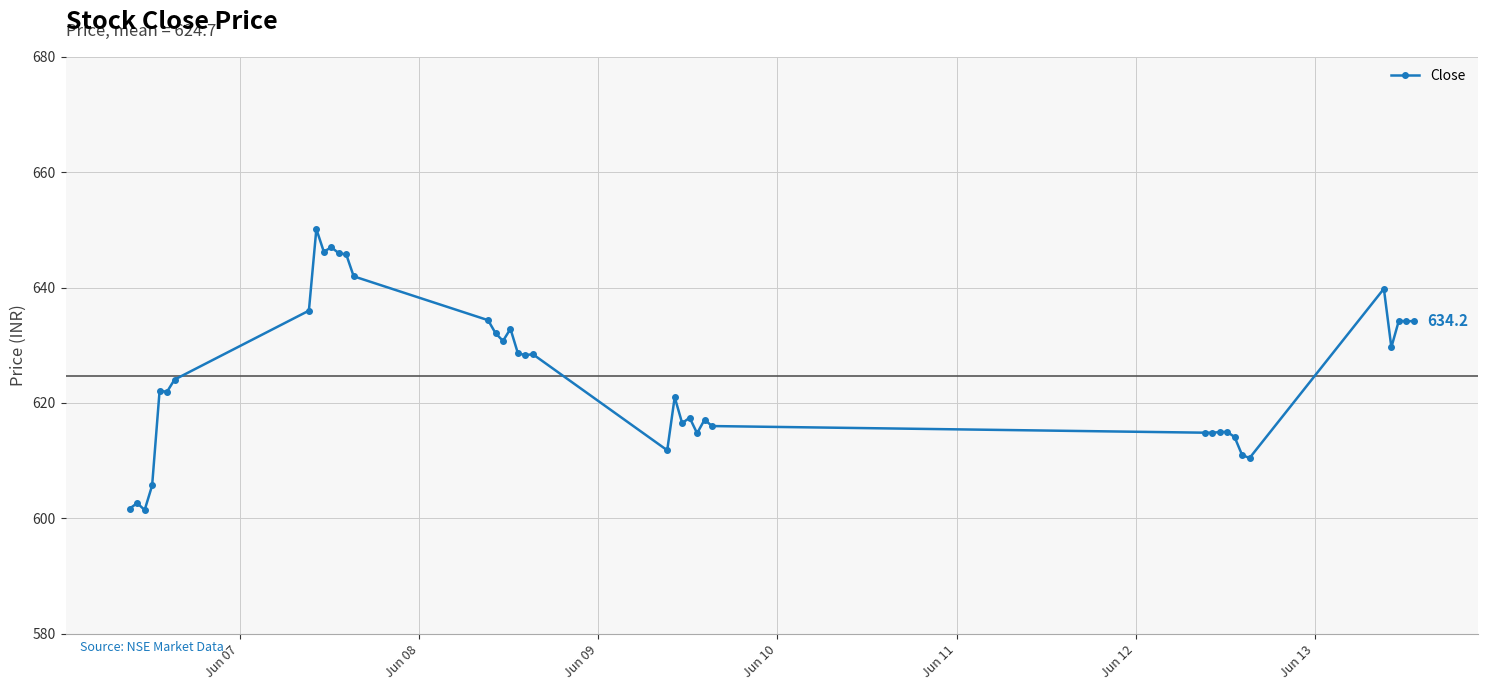

What is the maximum value shown in the chart?

650.2